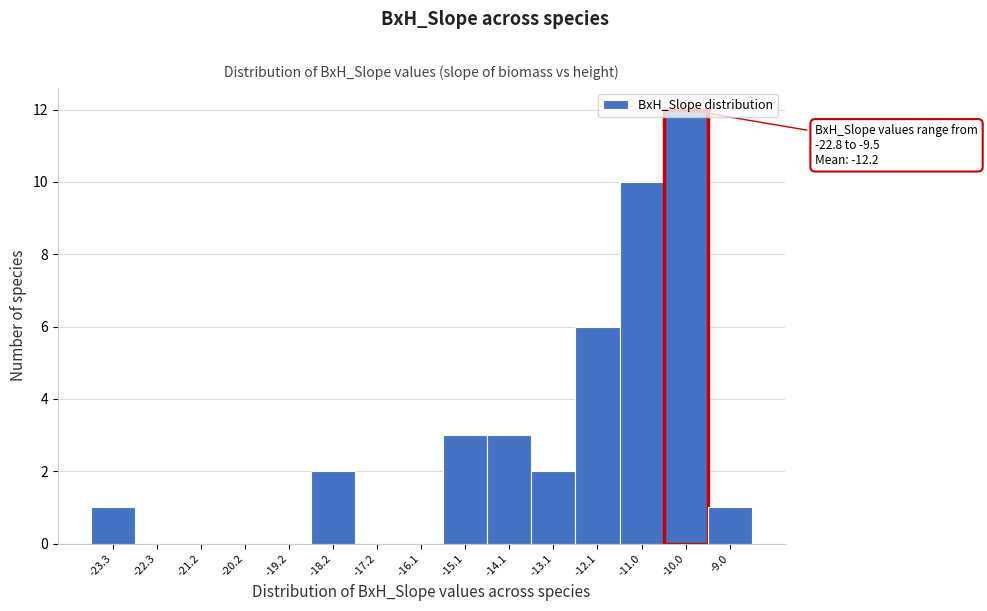

Which range on the x-axis has the tallest bar?

-10.6 to -9.6